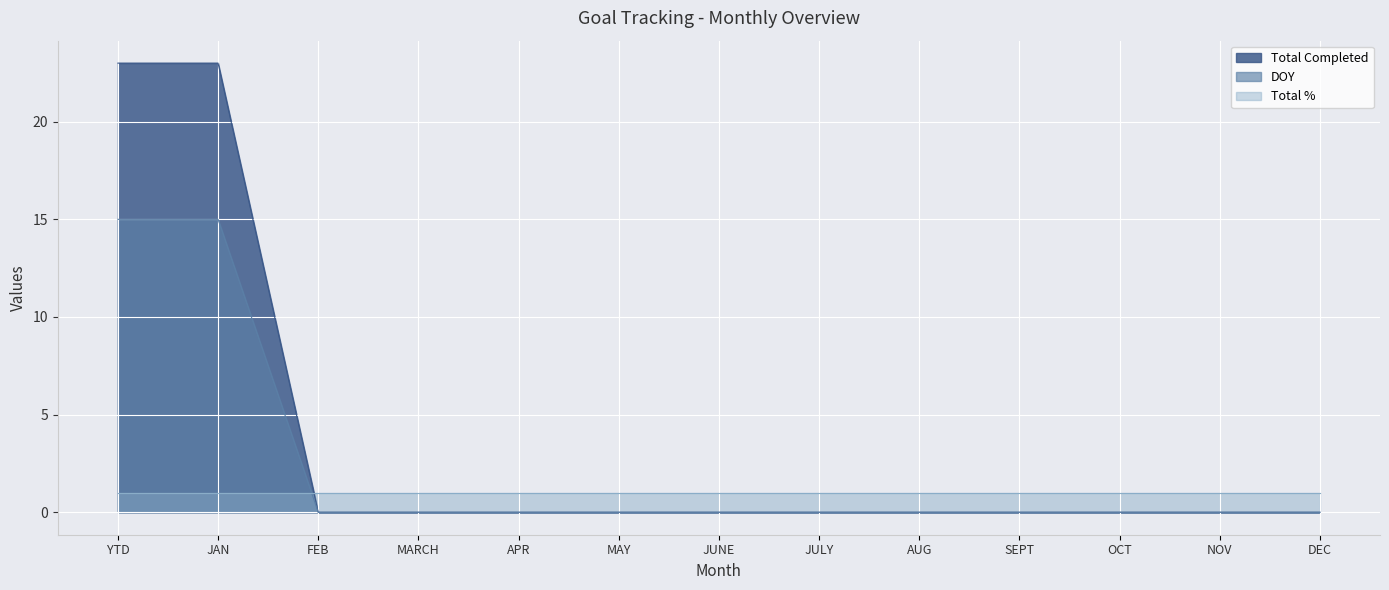

True or false: DOY and Total % intersect in this chart.

True